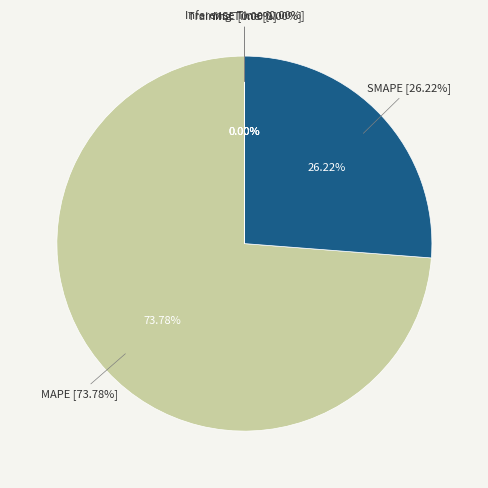

The Training Time slice represents 9% of the pie. True or false?

False